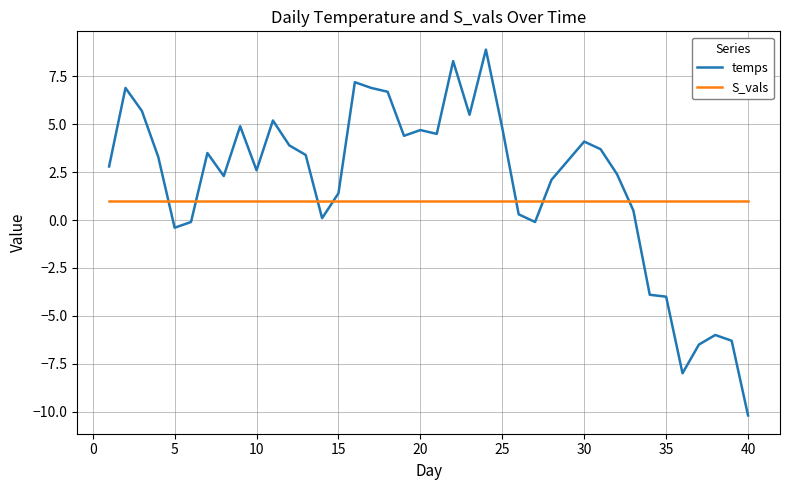

Which series has the largest total across all categories?

temps